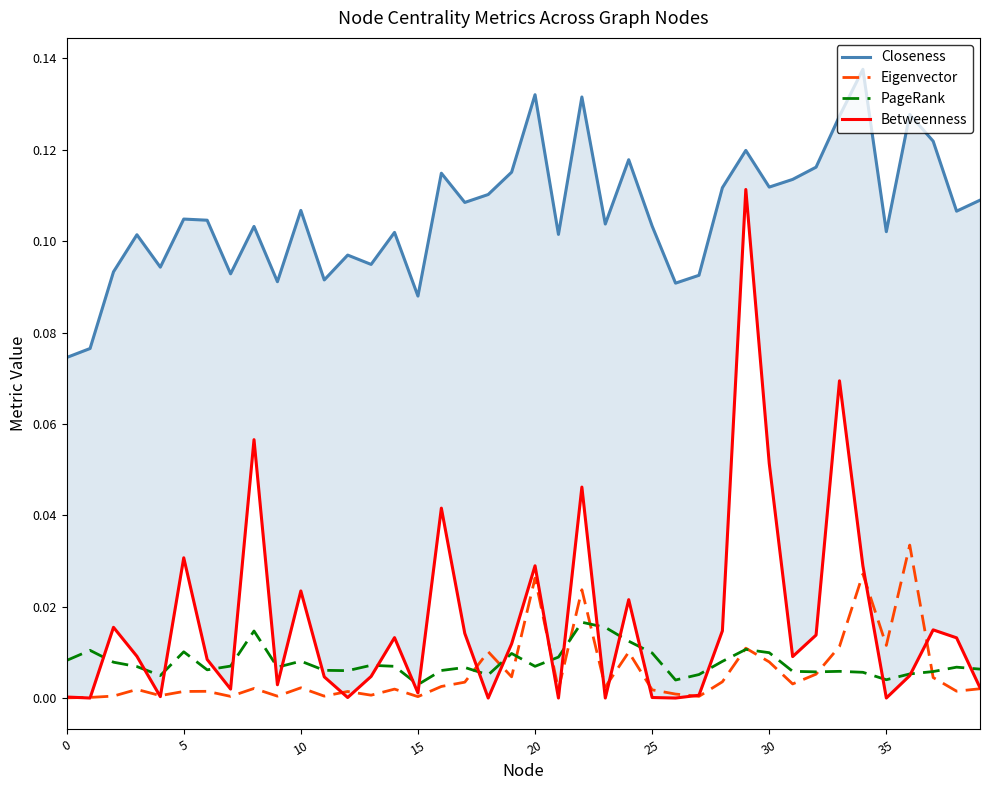

Does the chart display data point markers on the line(s)?

No